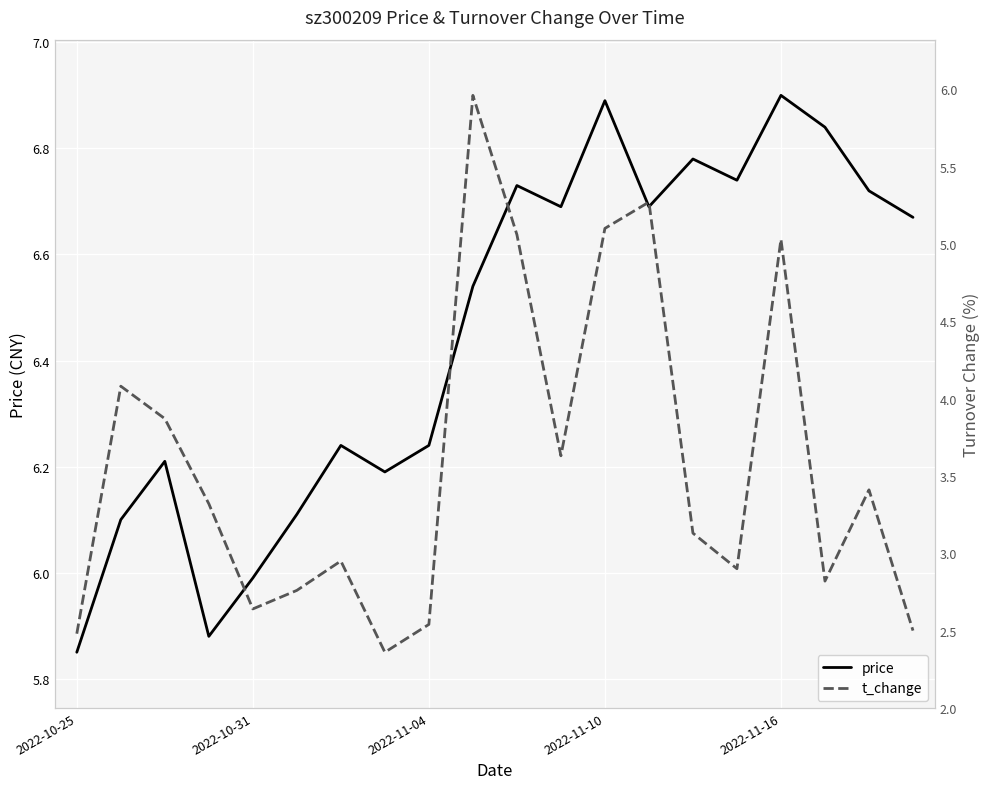

What value does the price series have at 11?

6.7